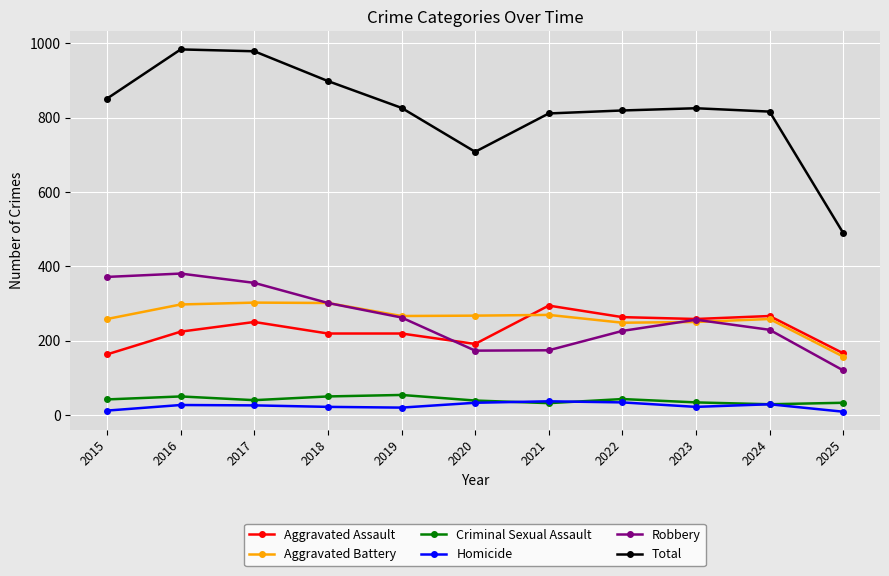

How many values in the Aggravated Assault series are below 225?

5